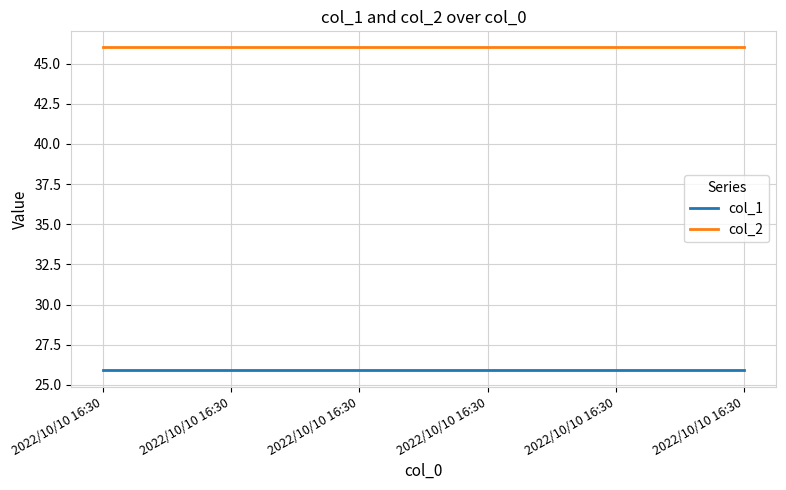

True or false: col_2 has a value of 46.0 at 2022/10/10 16:30.

True